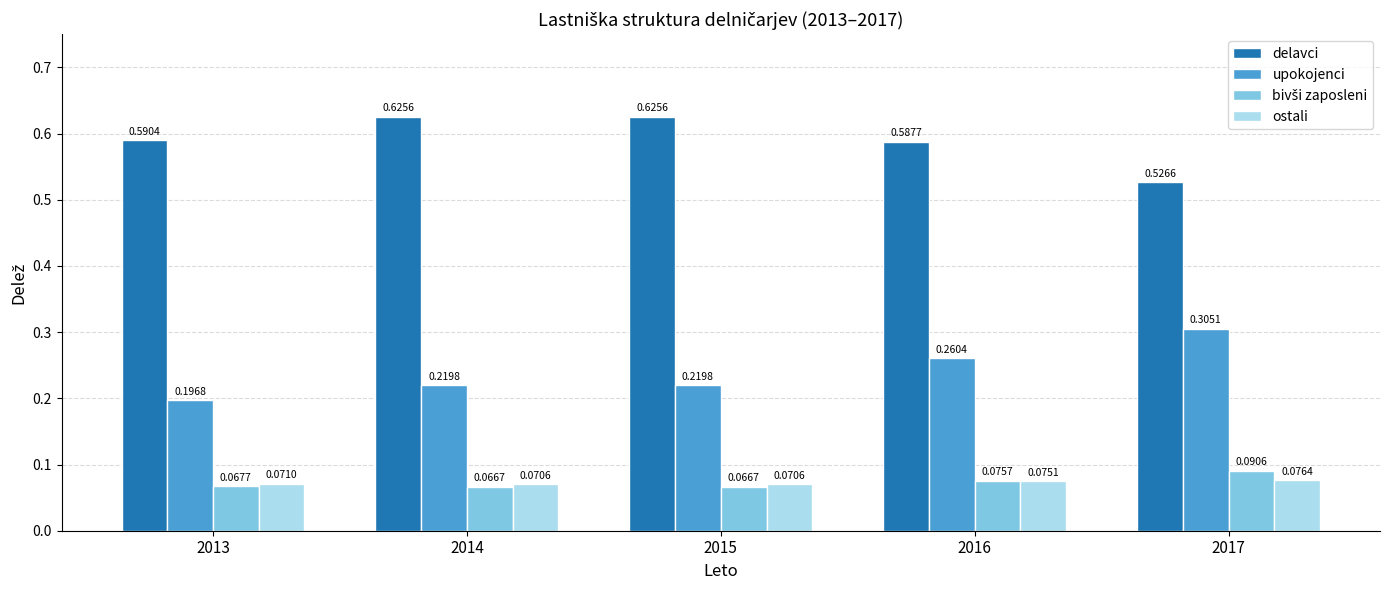

How many categories are shown in the chart?

5